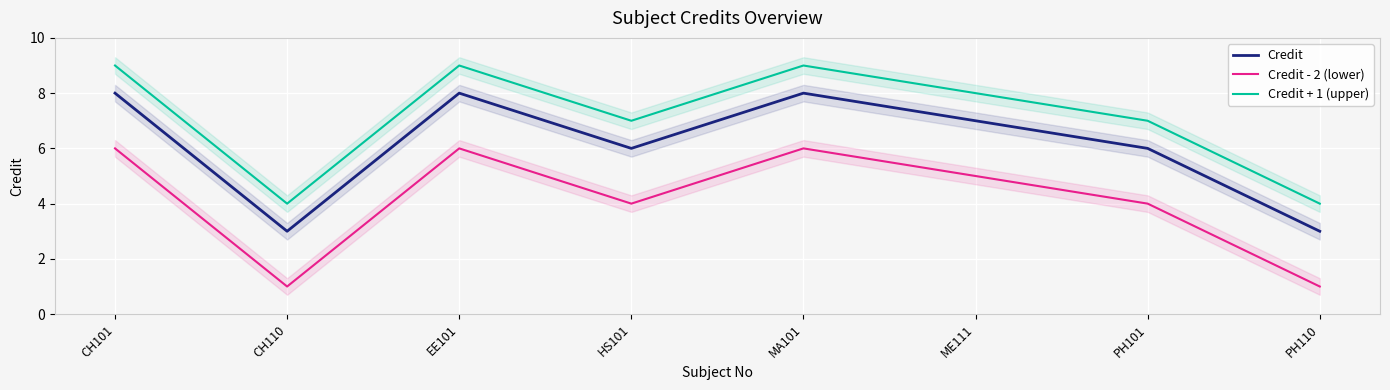

What is the label of the 1st point from the right?

PH110